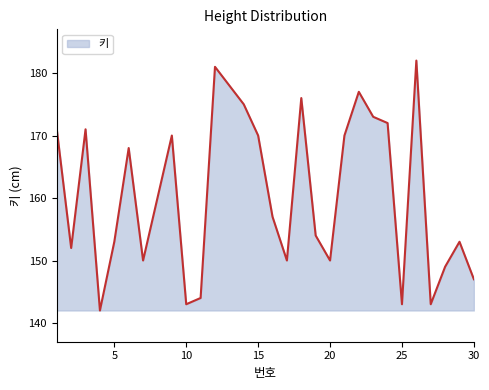

What is the difference between the maximum and minimum values?

40